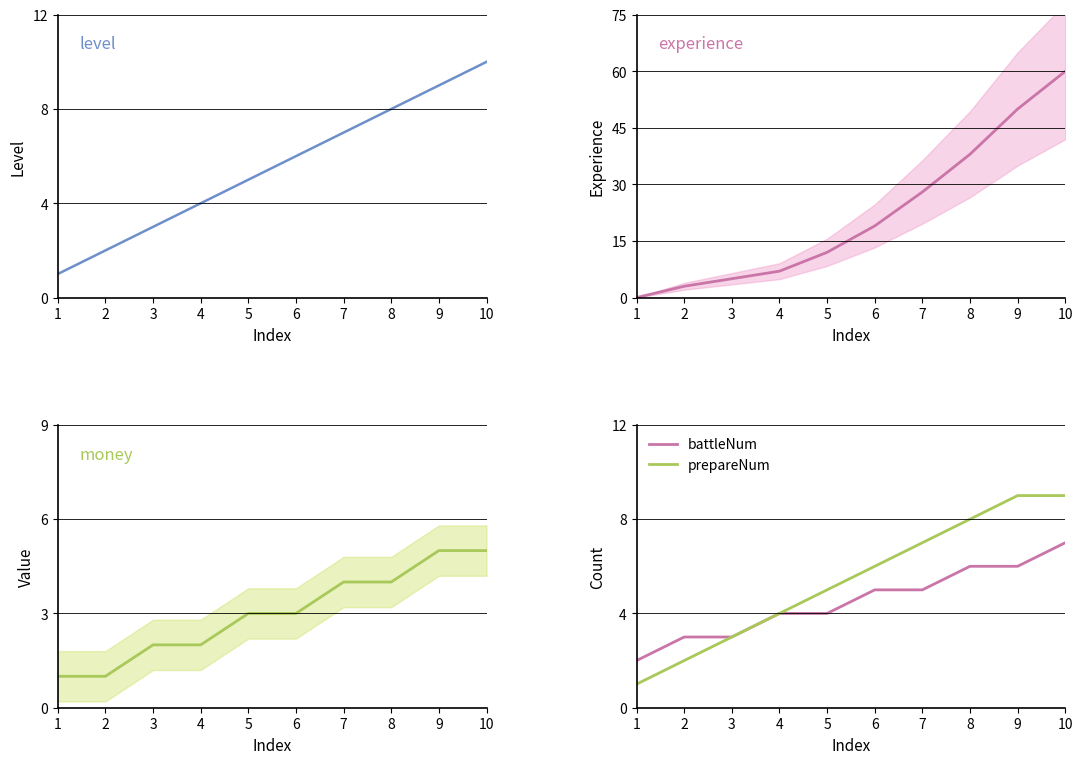

The prepareNum series shows 11 at 7. True or false?

False